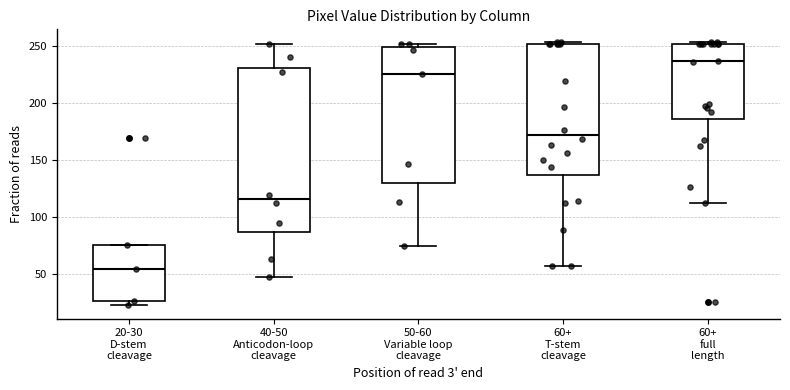

Where does the median line of the box for 50-60 Variable loop cleavage sit on the y-axis? The values are not printed on the chart, so give them approximately, as read against the axis.

225